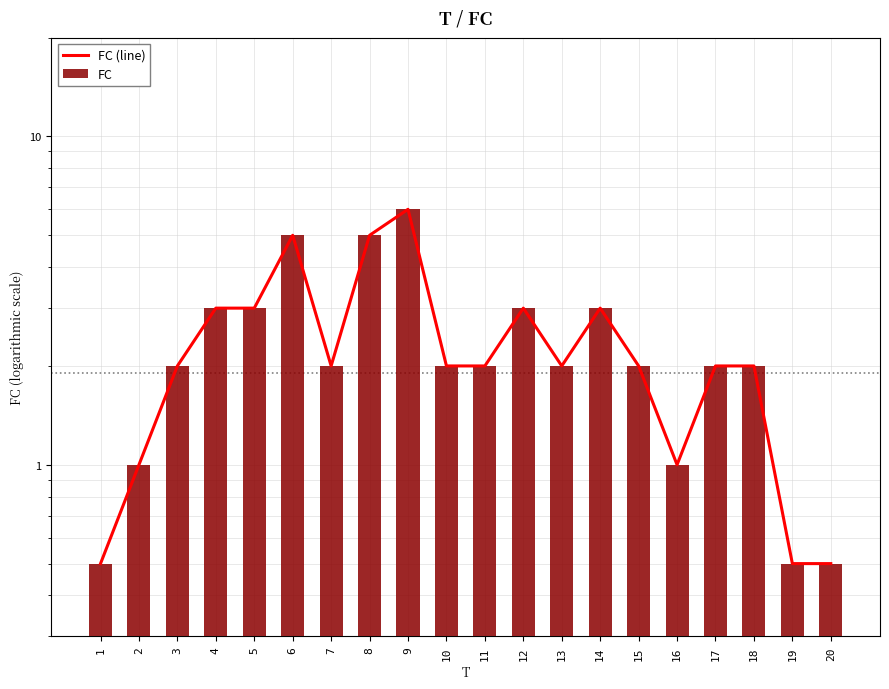

What is the value of the FC bar at the 11th from the left?

2.0